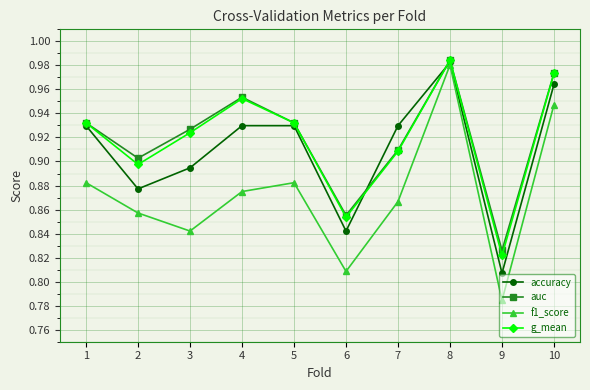

At which category does f1_score reach its first local valley?

3